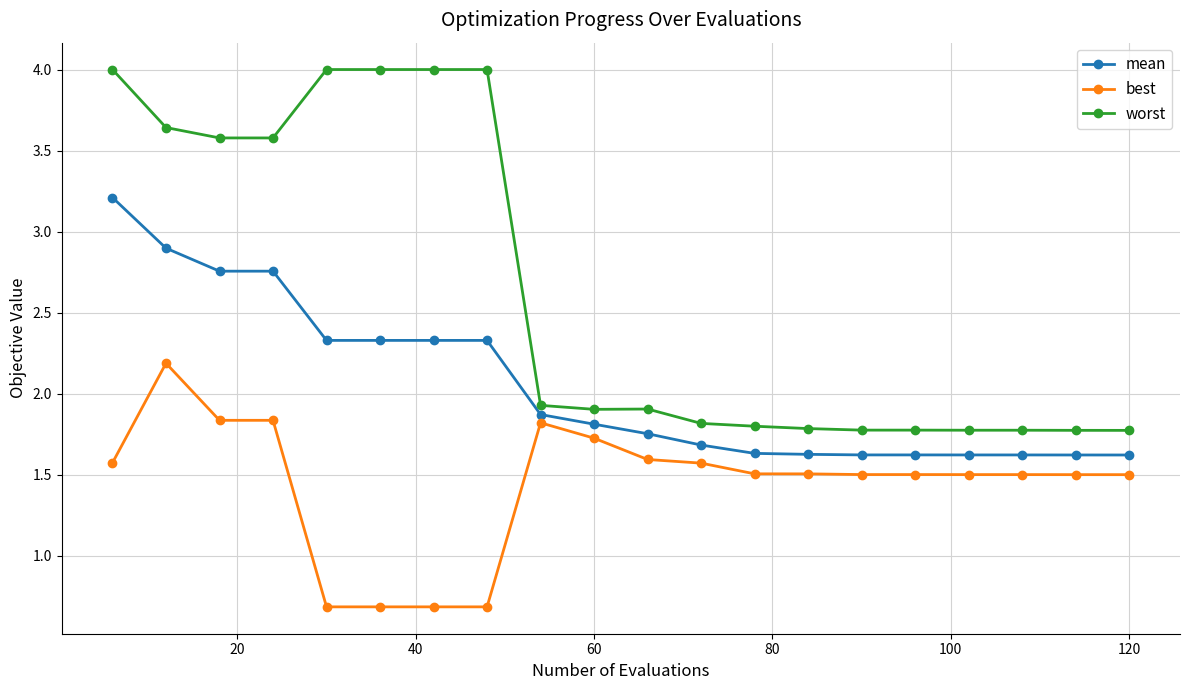

Does the chart display data point markers on the line(s)?

Yes